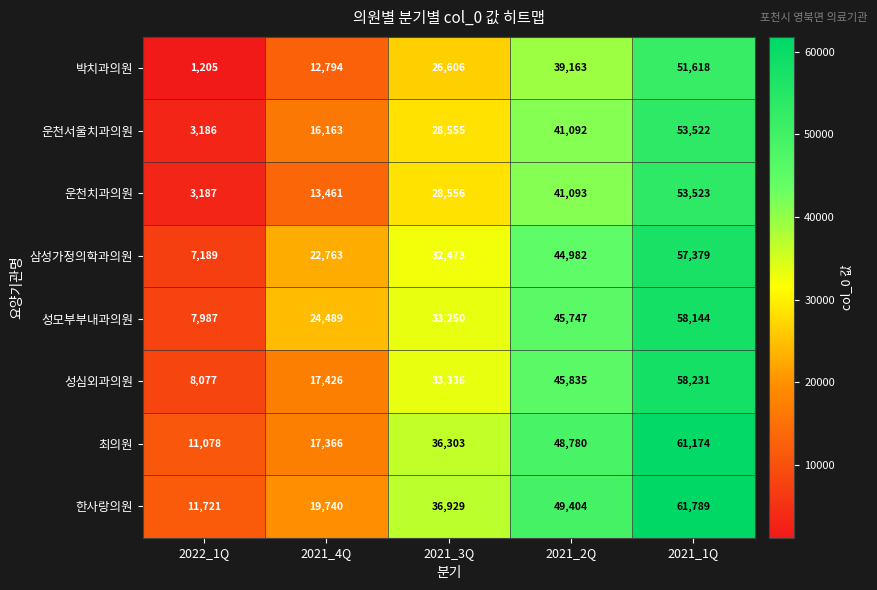

What is the spread (max minus min) of values at 2021_1Q?

10171